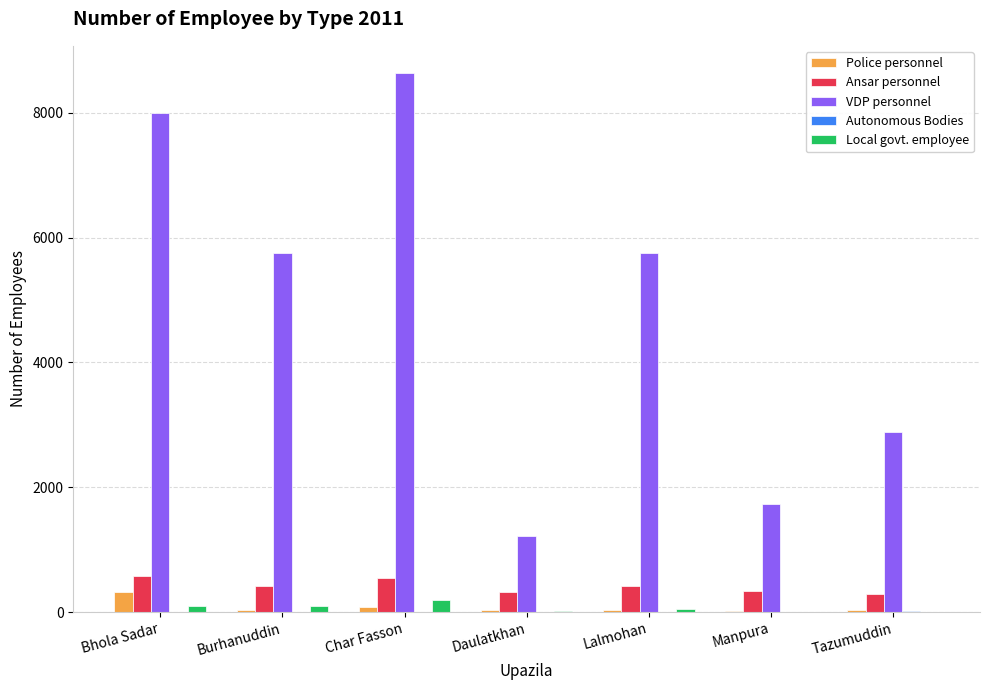

True or false: Local govt. employee has a value of 53 at Lalmohan.

True